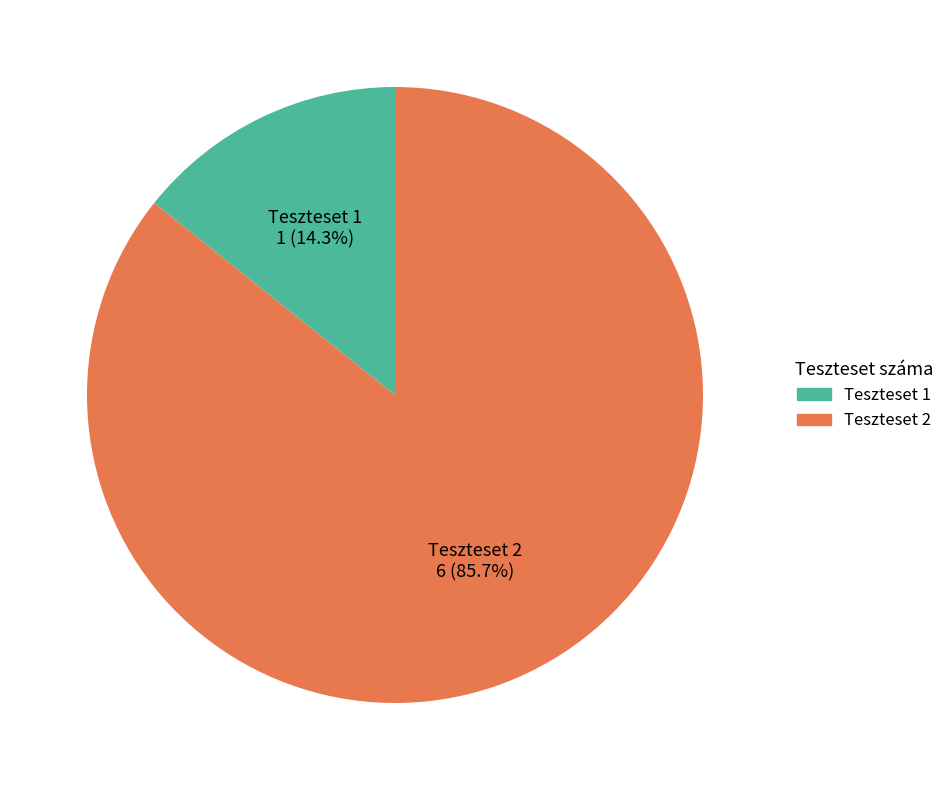

How many segments does this pie chart have?

2